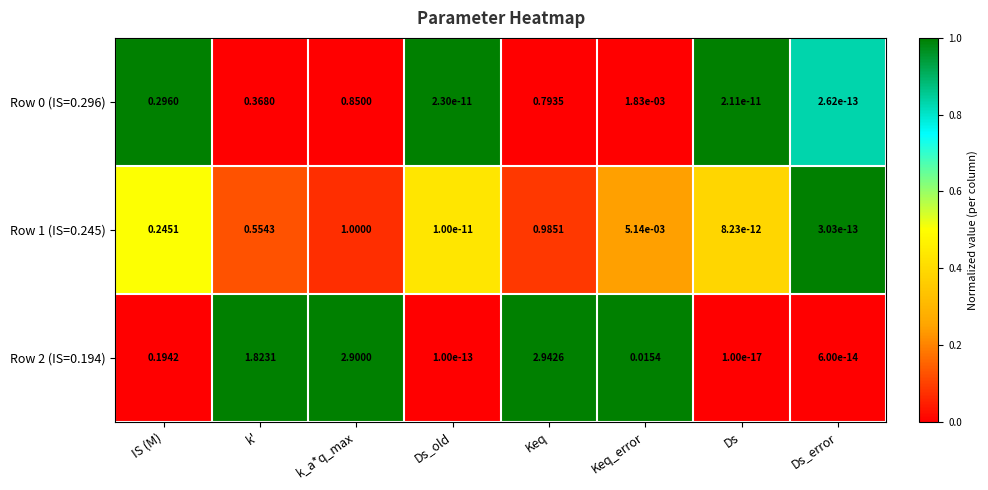

Is the value of Row 1 (IS=0.245) at Ds greater than the value of Row 0 (IS=0.296) at k'?

No